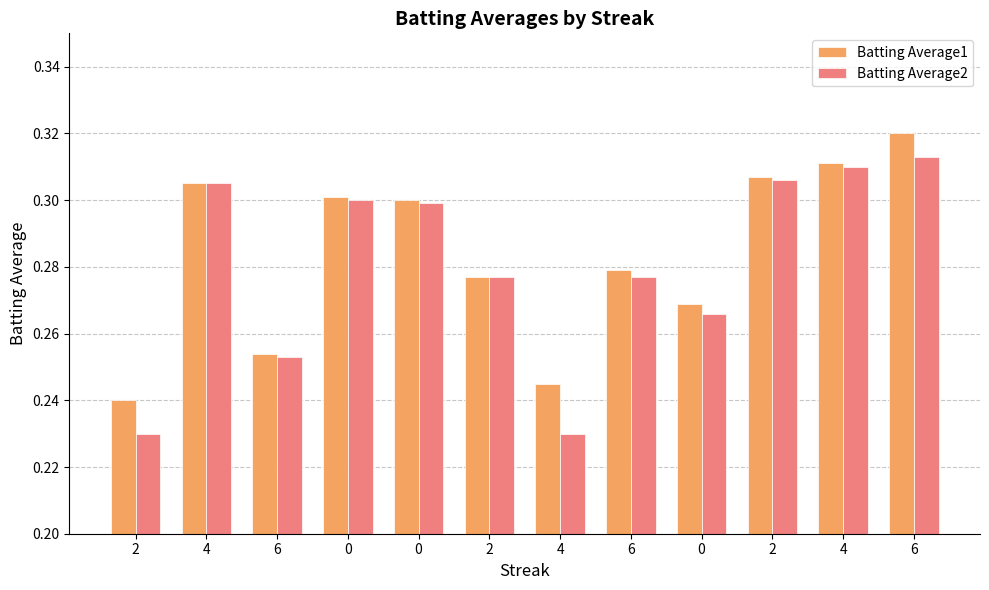

How many categories are shown in the chart?

12